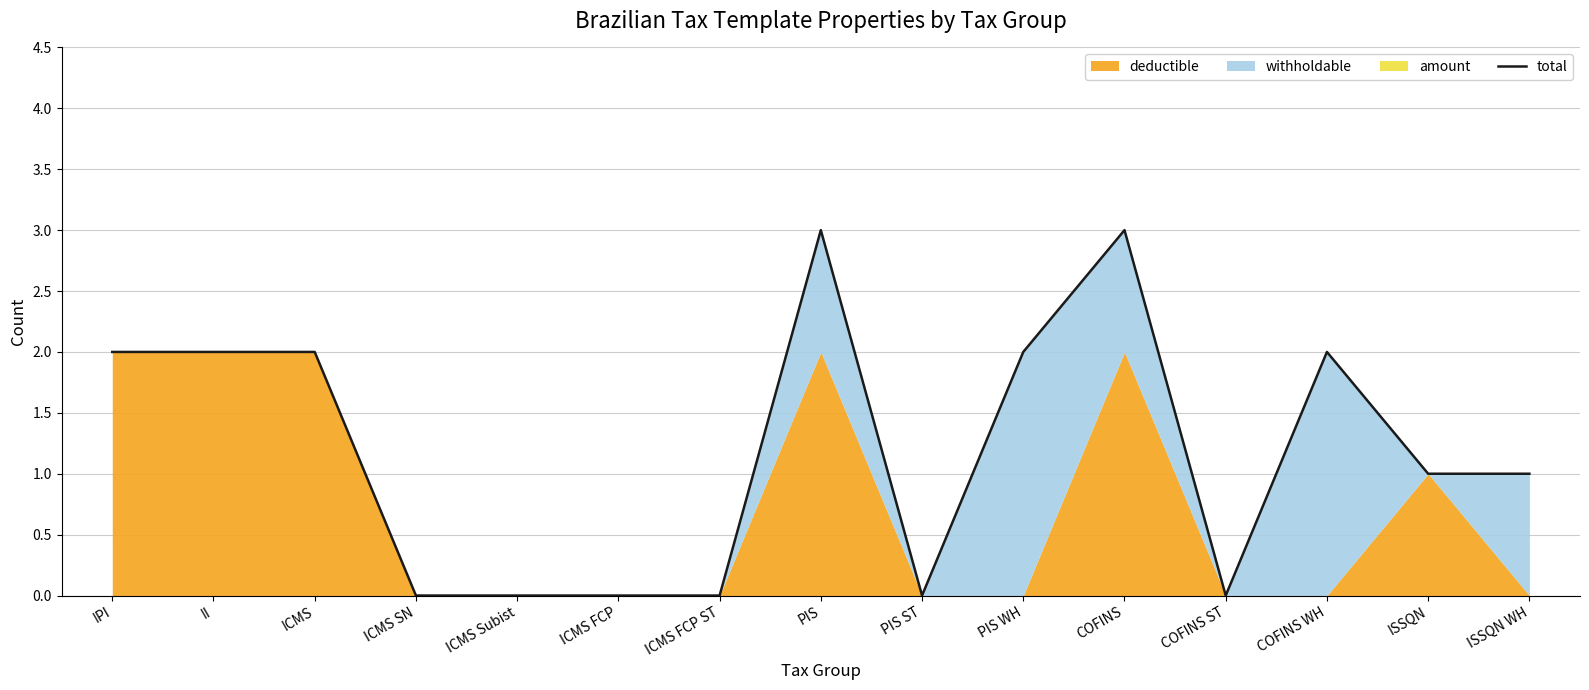

The chart shows a value of 1 at ISSQN WH. True or false?

True